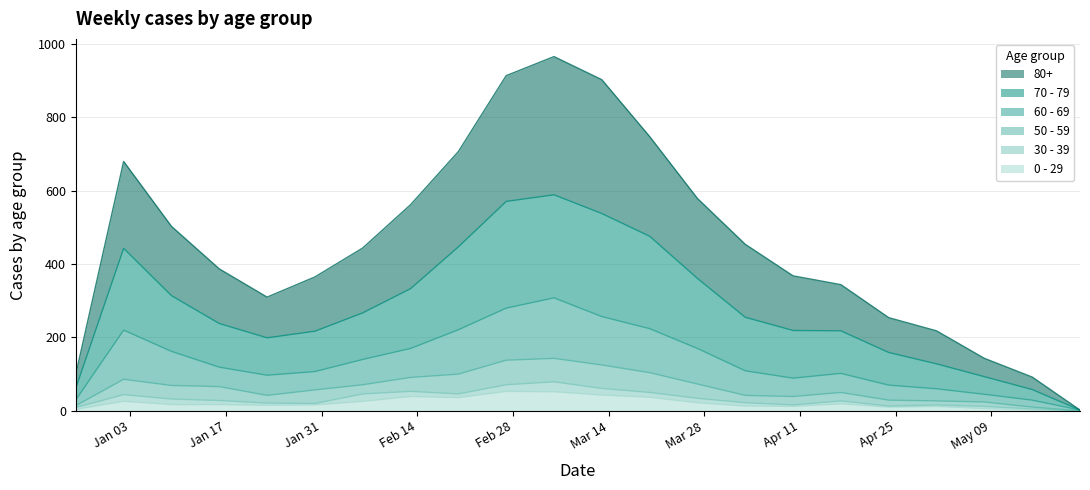

Which series changed the most between 2023-01-23 and 2023-04-24?

80+